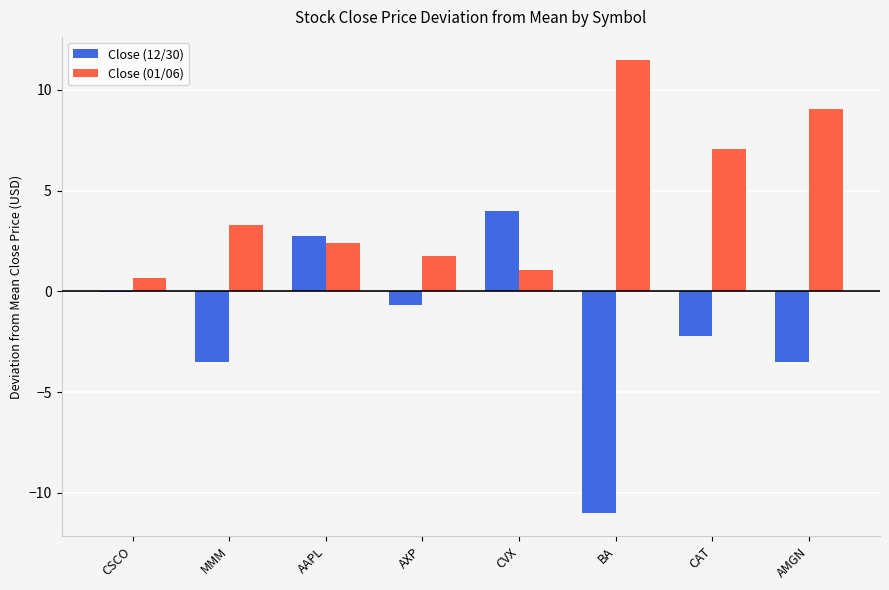

At which label does Close (01/06) first exceed 3?

MMM